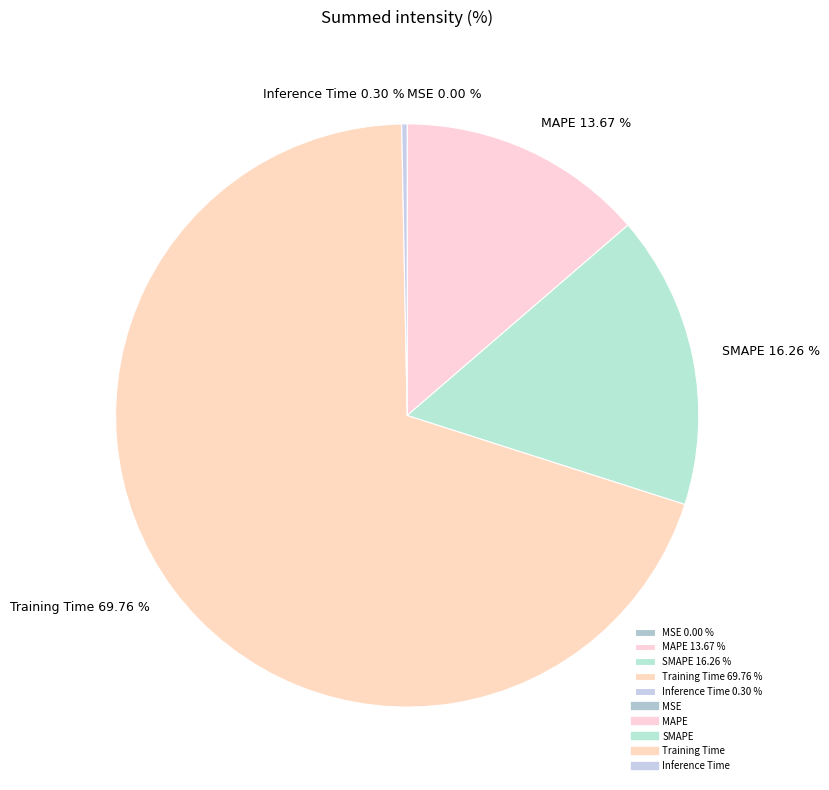

Which category has the biggest portion of the pie?

Training Time